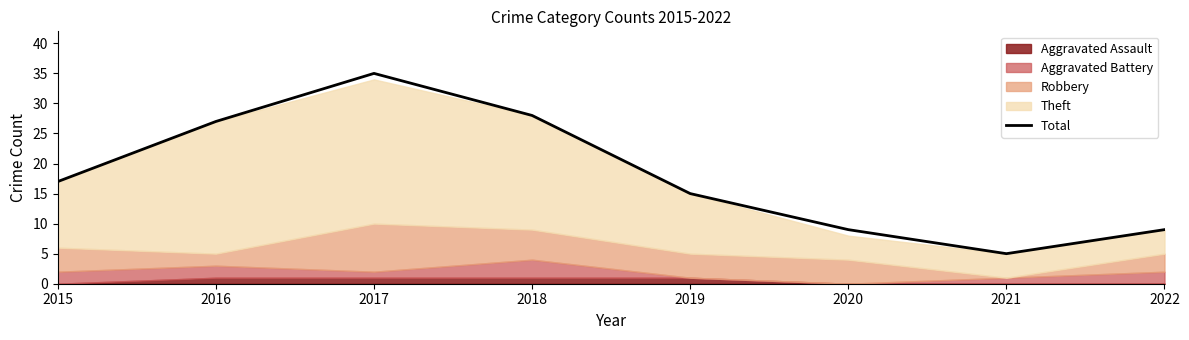

Reading right to left, what are all the values shown in this chart?

9	5	9	15	28	35	27	17